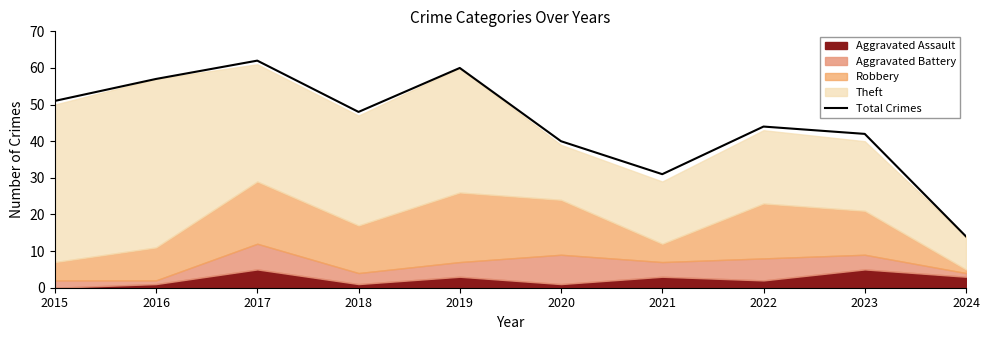

How many data points does each series have?

10